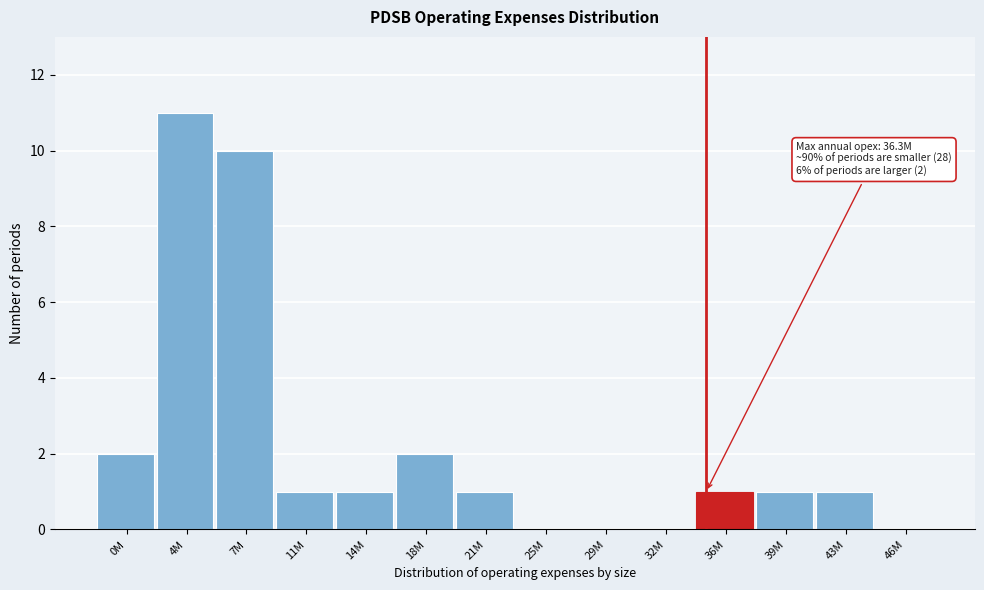

Reading left to right, list all the values displayed in this chart.

0M=2	4M=11	7M=10	11M=1	14M=1	18M=2	21M=1	25M=0	29M=0	32M=0	36M=1	39M=1	43M=1	46M=0